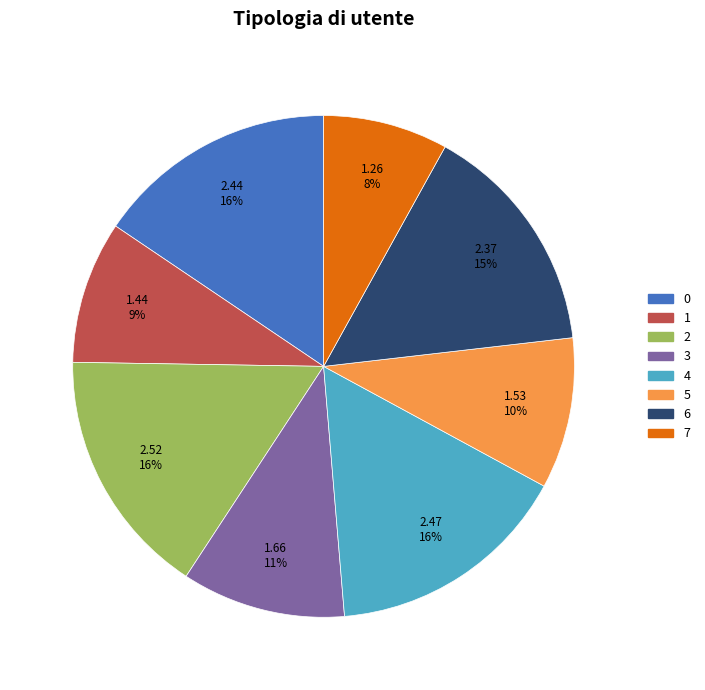

Is there any slice that represents more than half of the pie?

No